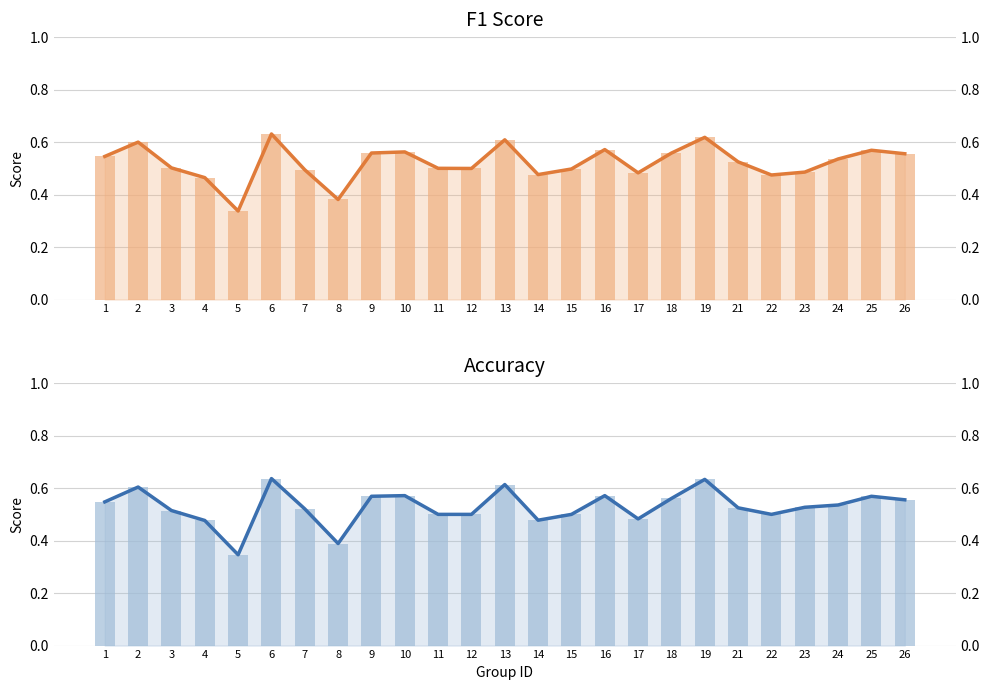

What is the difference between the accuracy values at 9 and 4?

0.1